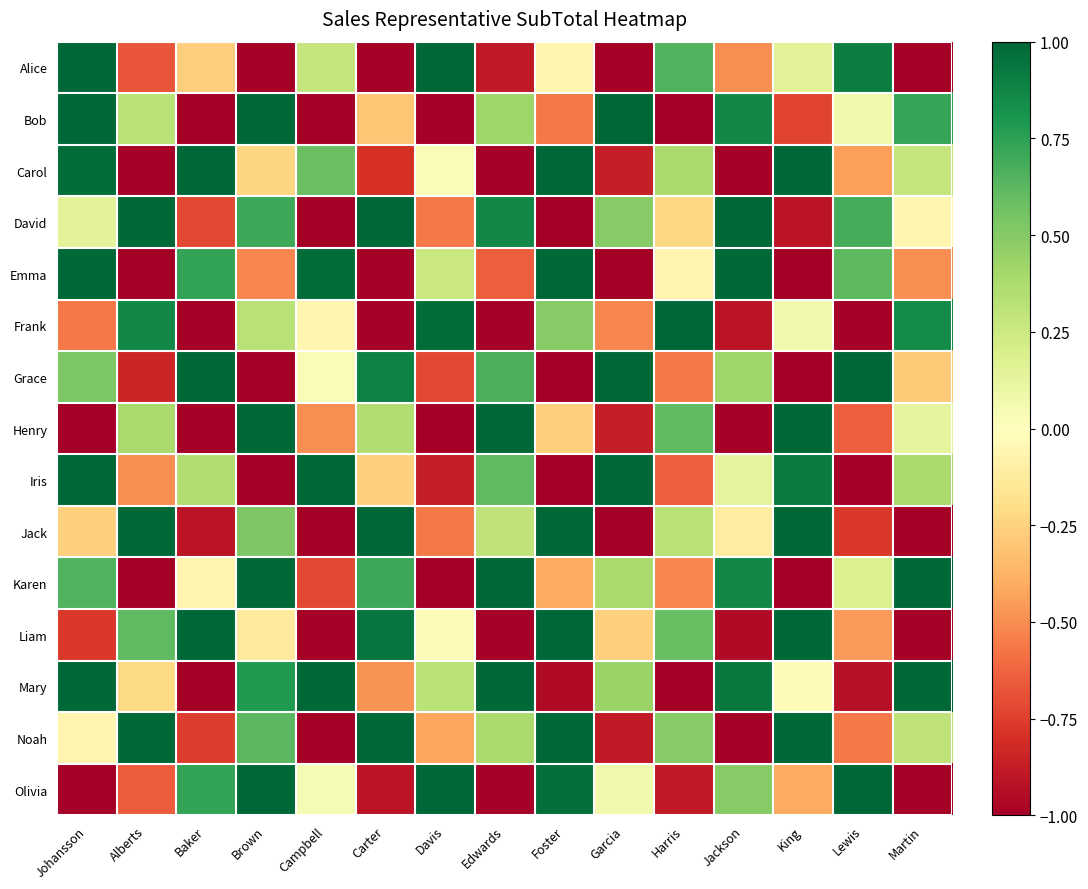

What is the total value across all series at King?

1.1